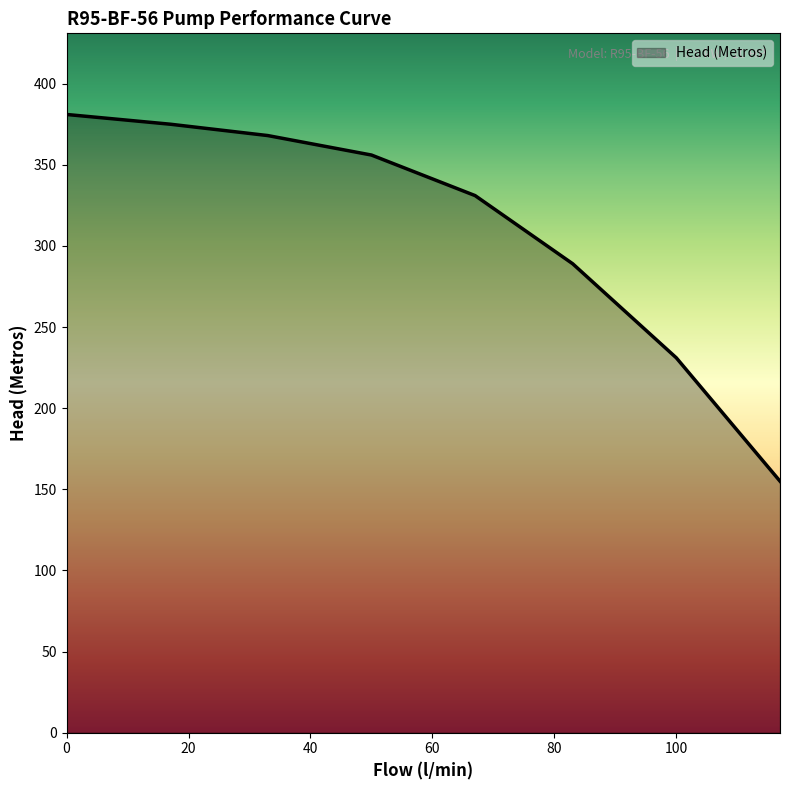

What is the maximum value shown in the chart?

381